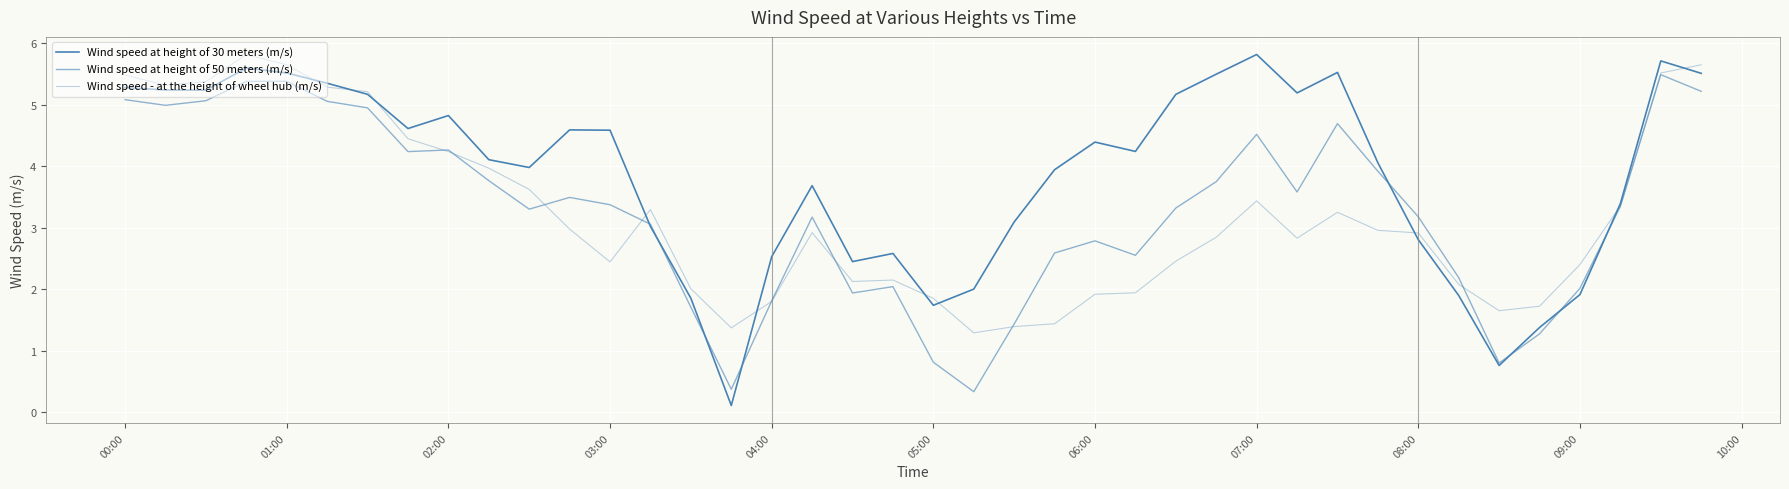

Which series ends up on top after the final intersection of Wind speed at height of 50 meters (m/s) and Wind speed - at the height of wheel hub (m/s)?

Wind speed - at the height of wheel hub (m/s)